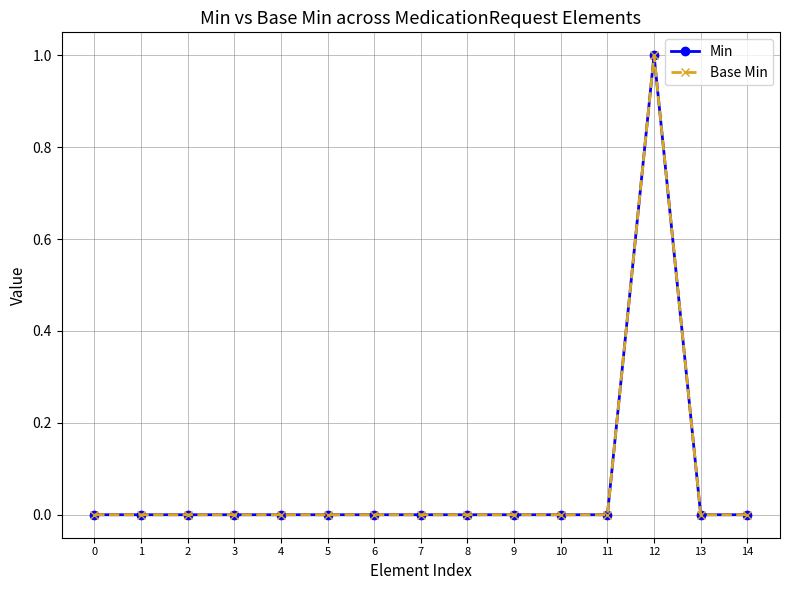

Is this an area chart (filled region under the line)?

No